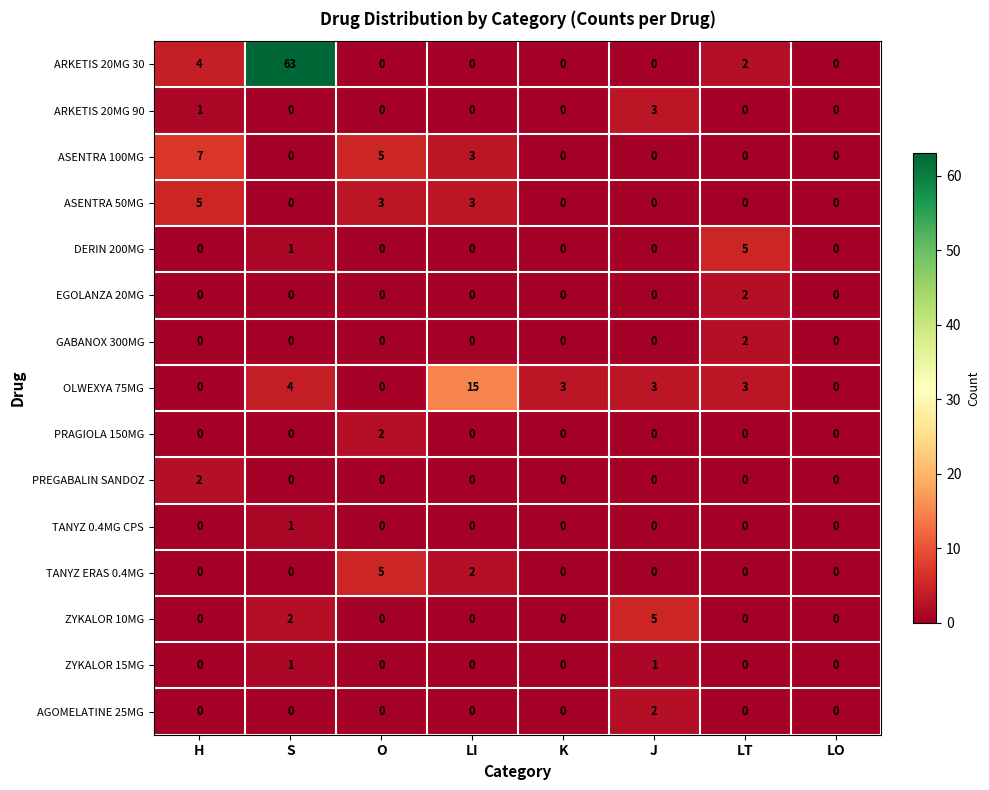

True or false: DERIN 200MG has a value of -3 at O.

False